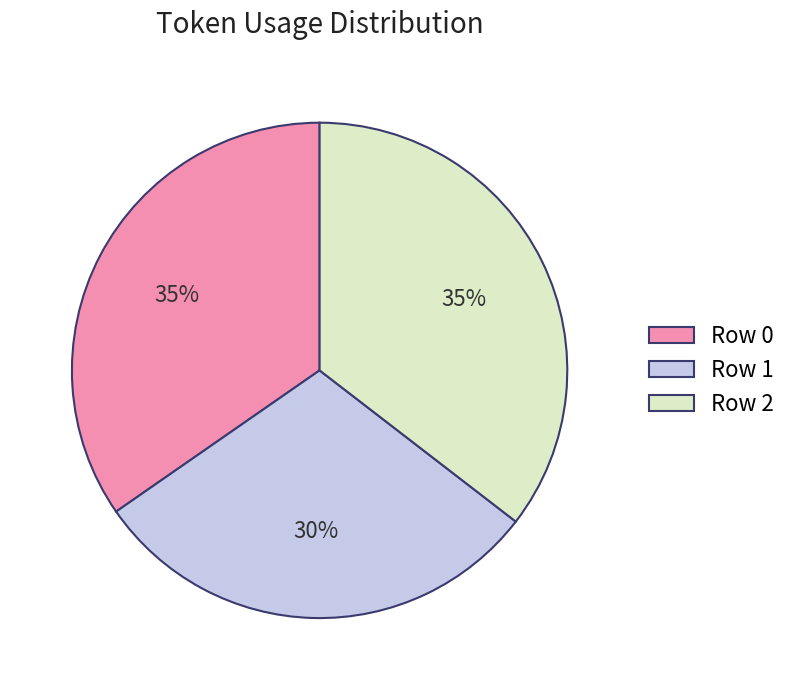

To the nearest percent, what is the difference between the Row 1 and Row 0 slice percentages?

5%